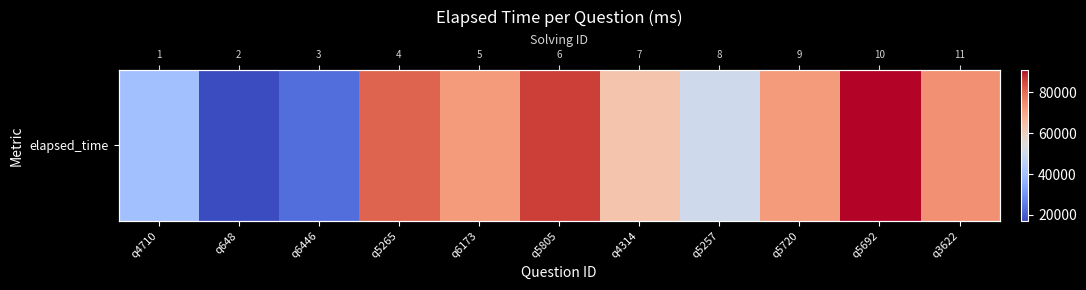

Rank the categories by value from lowest to highest.

q648, q6446, q4710, q5257, q4314, q6173, q5720, q3622, q5265, q5805, q5692